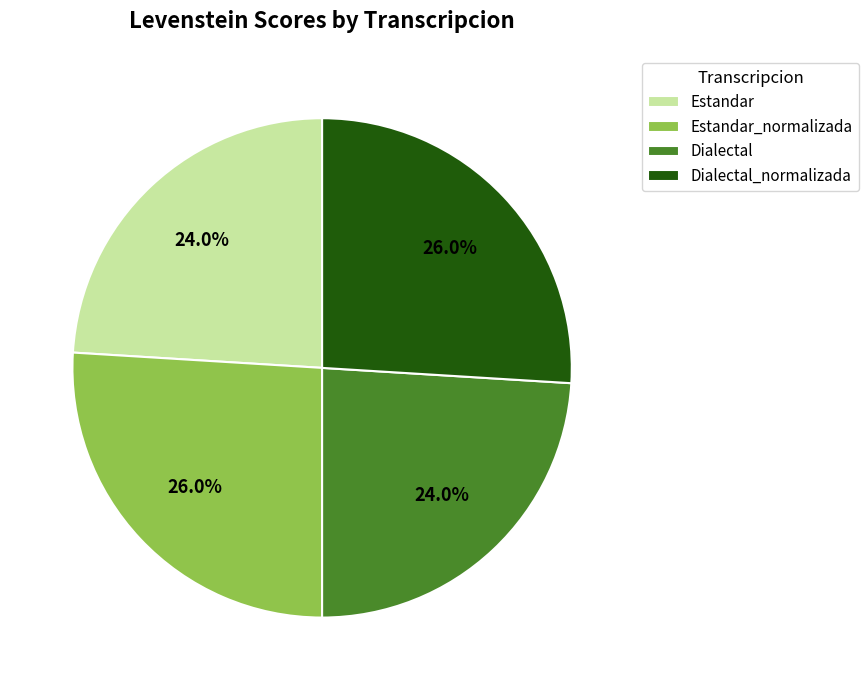

Does Estandar_normalizada account for over 50% of the chart?

No